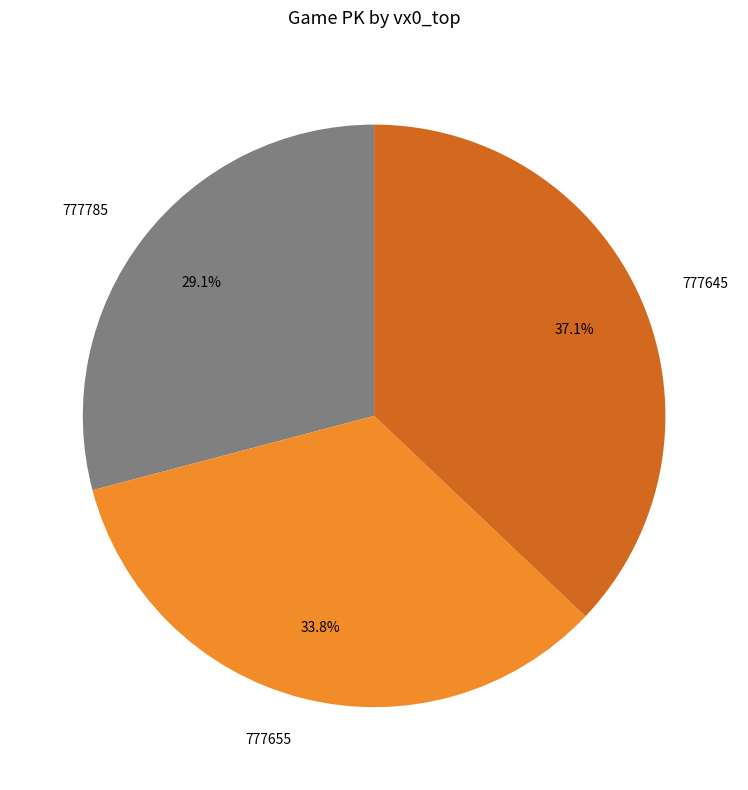

The 777645 slice represents 37% of the pie. True or false?

True